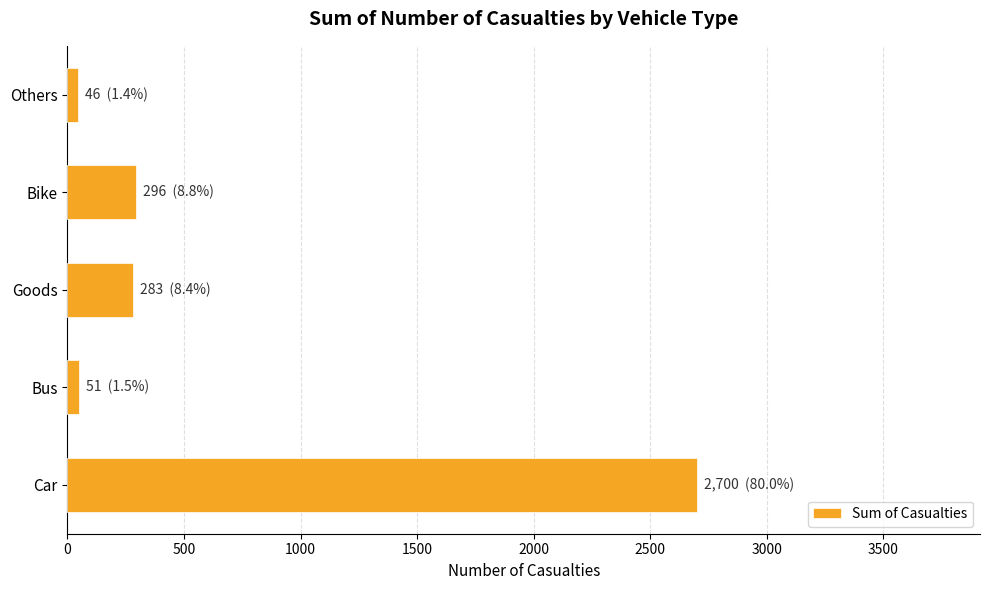

What is the change in value from Car to Bike?

-2404